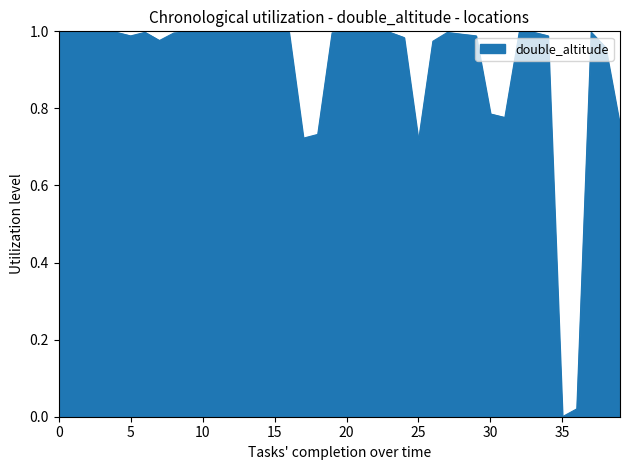

Which category has the lowest value across all series?

35